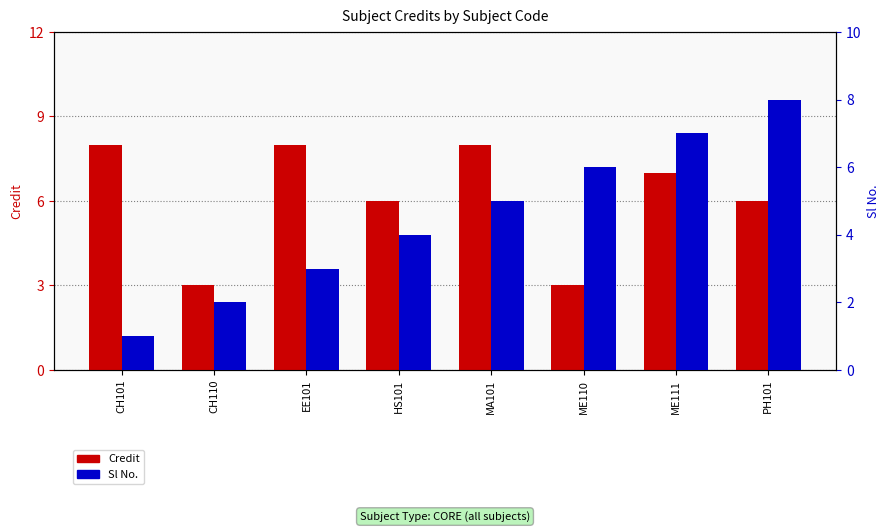

At which label does Credit reach its peak?

CH101